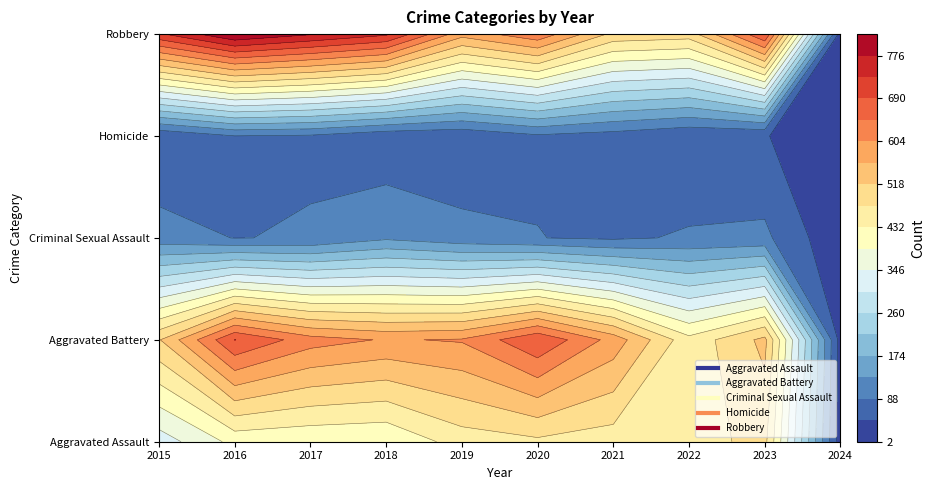

Count the number of categories in the chart.

5